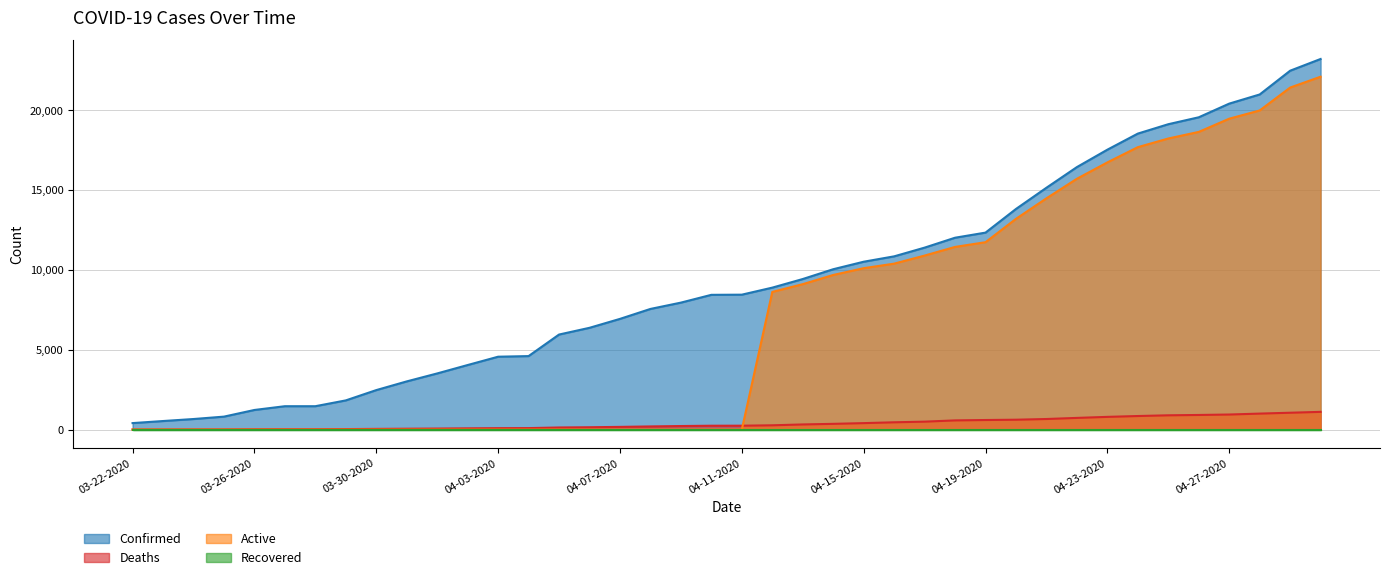

What is the difference between the maximum and minimum values in the Deaths series?

1106